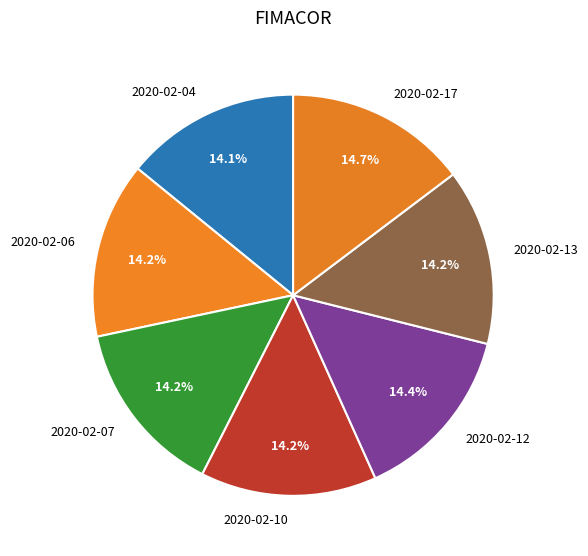

What percentage do 2020-02-04 and 2020-02-13 together represent?

28.3%